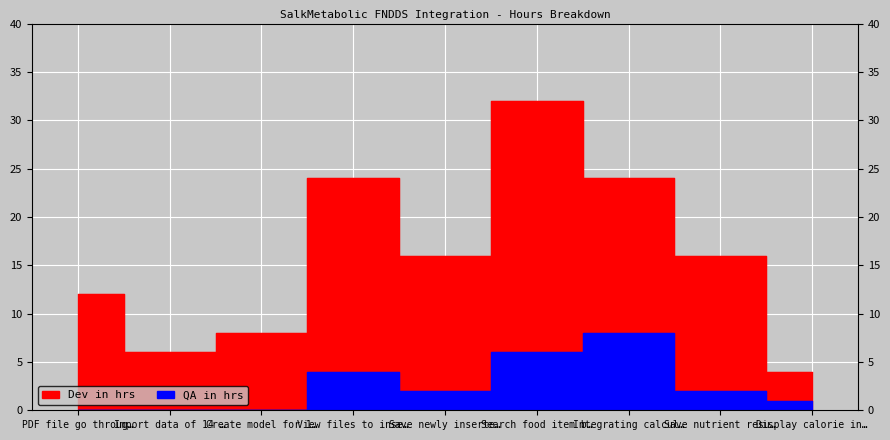

True or false: Dev in hrs and QA in hrs cross at least once.

False